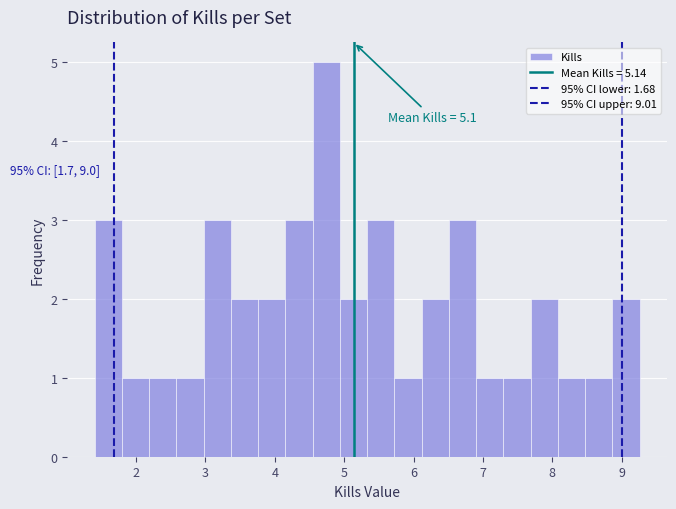

Read against the x-axis, roughly where is the centre of the tallest bar?

4.7